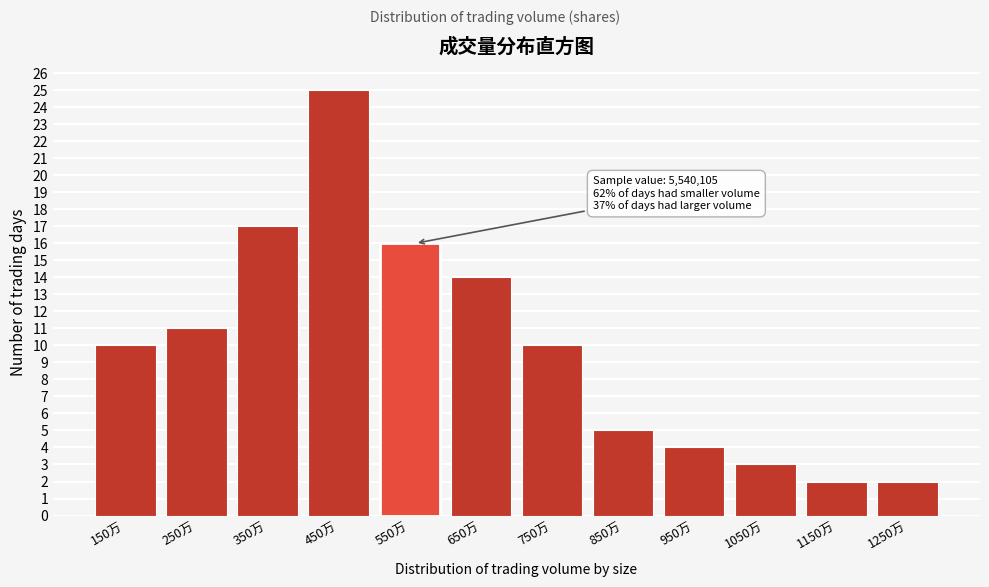

Reading right to left, what are all the values shown in this chart?

1250万=2	1150万=2	1050万=3	950万=4	850万=5	750万=10	650万=14	550万=16	450万=25	350万=17	250万=11	150万=10